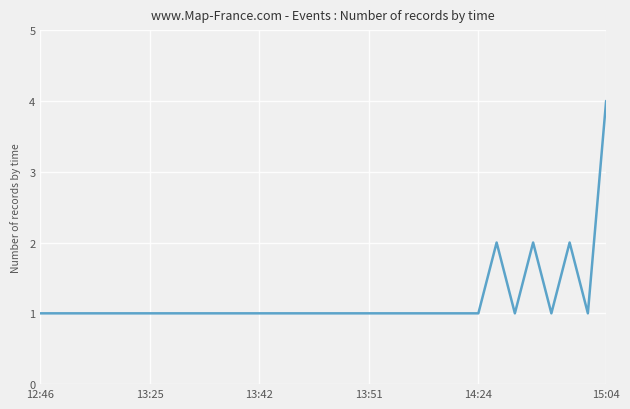

How many lines are shown in the chart?

1